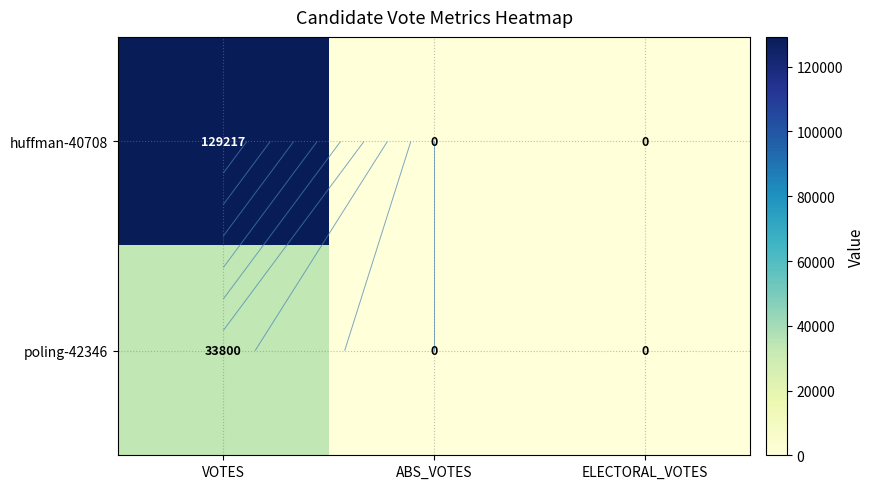

How many data points does each series have?

3